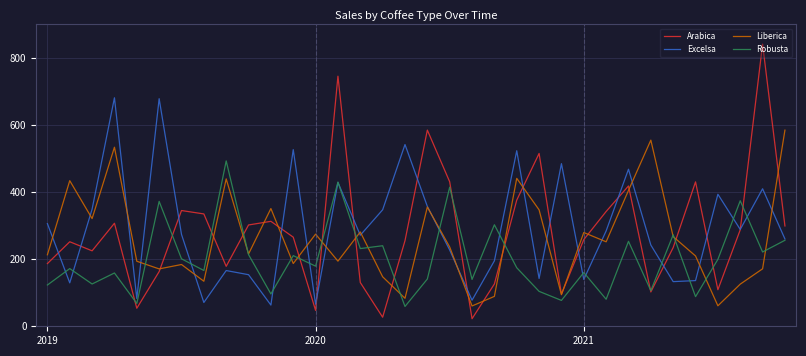

Does the chart have visible grid lines?

Yes